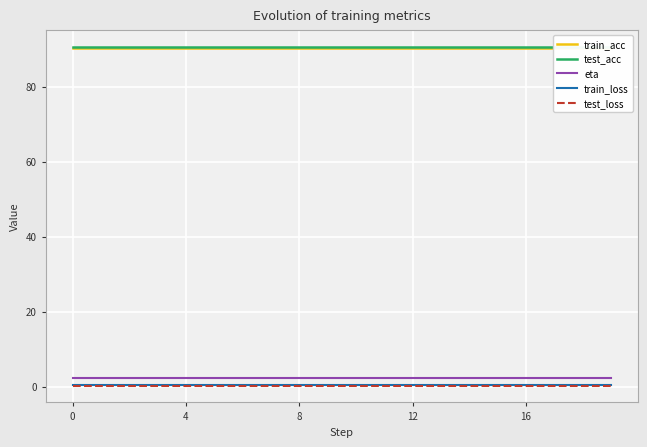

True or false: test_loss and eta cross at least once.

False